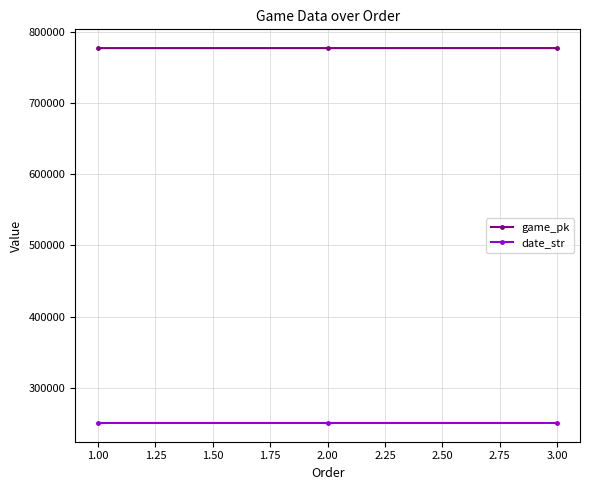

What is the spread (max minus min) of values at 2.00?

526273